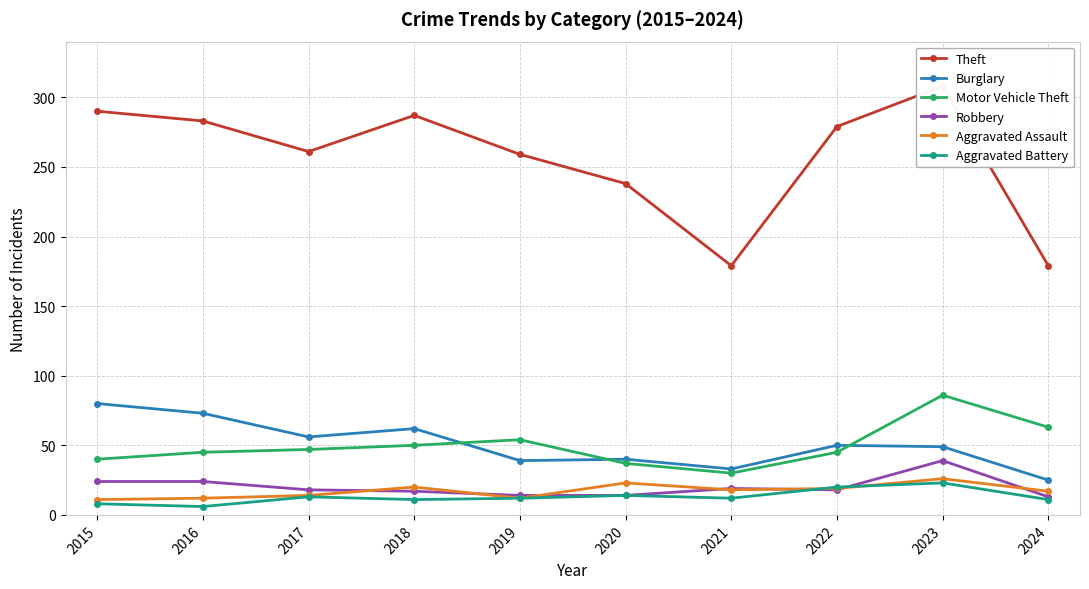

Which series has the widest spread of values?

Theft